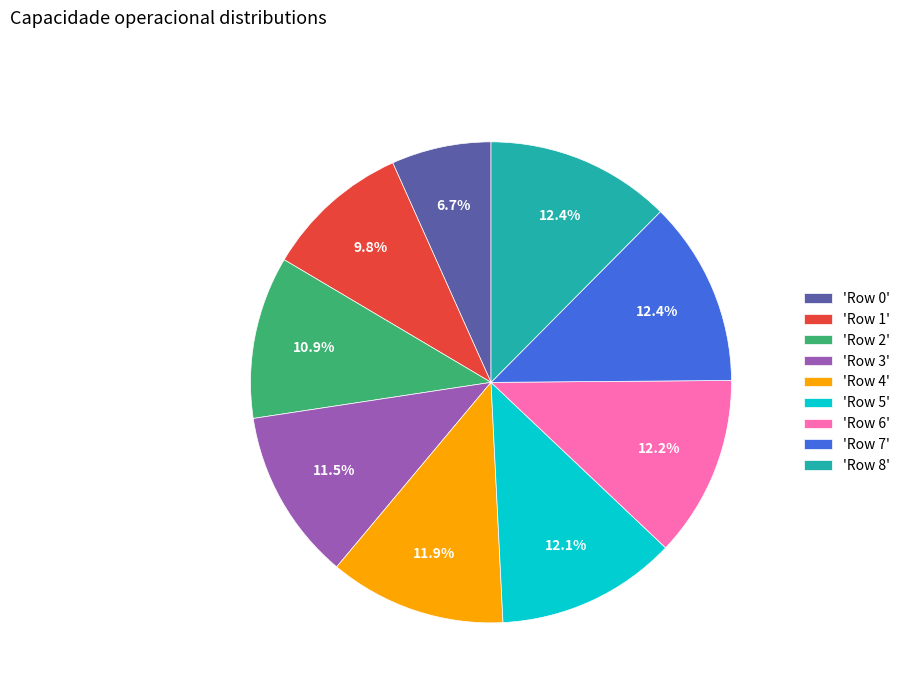

What portion of the pie excludes 'Row 3'?

88.5%